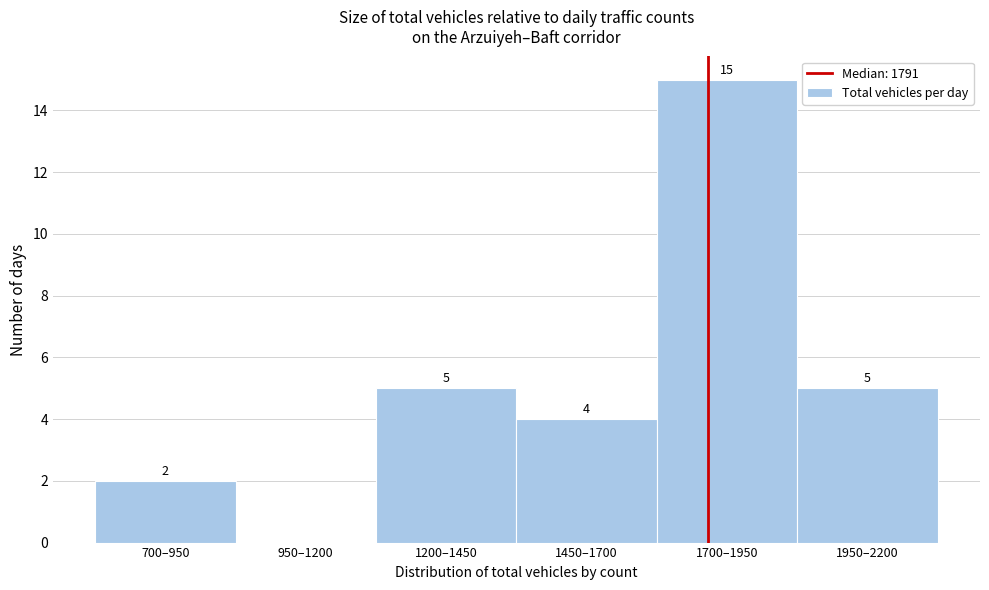

Reading left to right, transcribe all the data shown in this chart.

700–950=2	950–1200=0	1200–1450=5	1450–1700=4	1700–1950=15	1950–2200=5